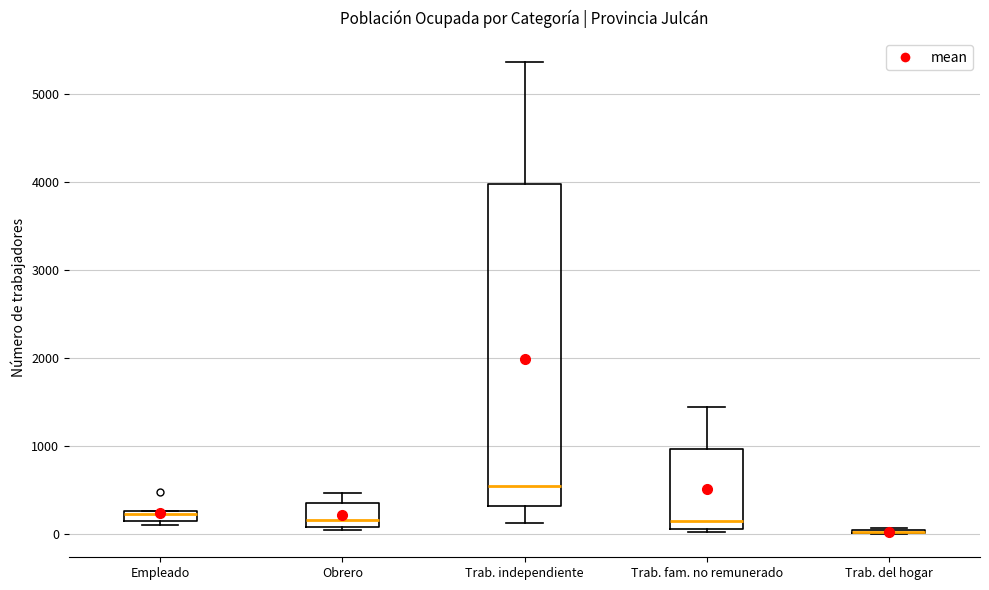

Comparing the boxes themselves (not the whiskers), which one is the tallest?

Trab. independiente